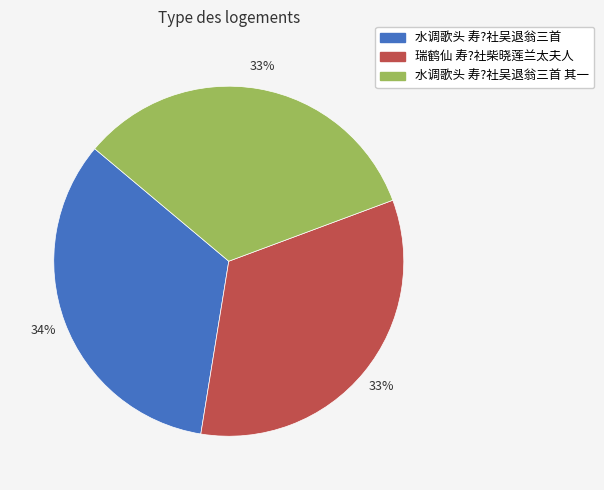

Does any single category account for the majority?

No